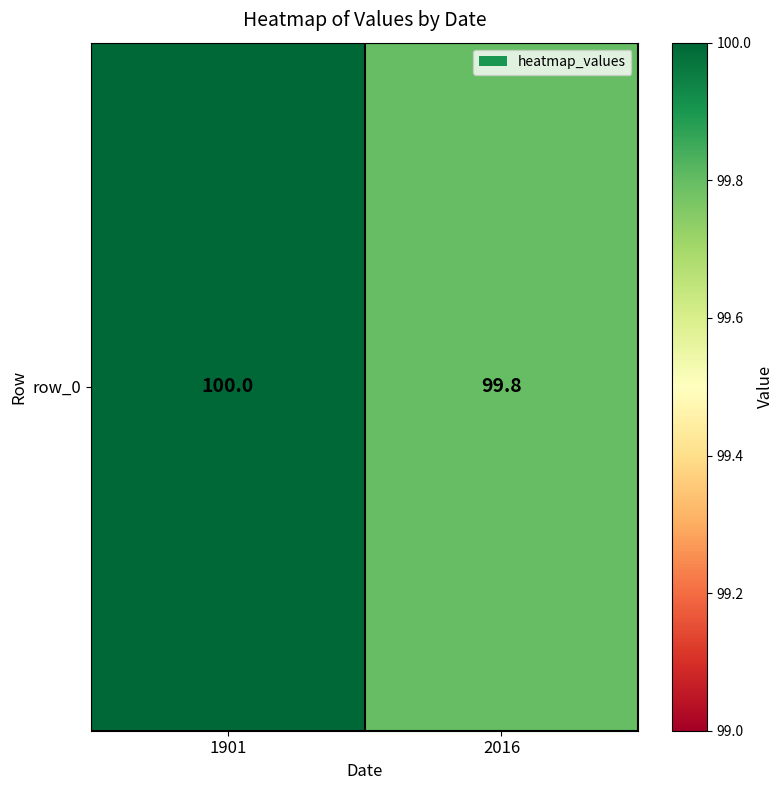

What is the average value?

99.9